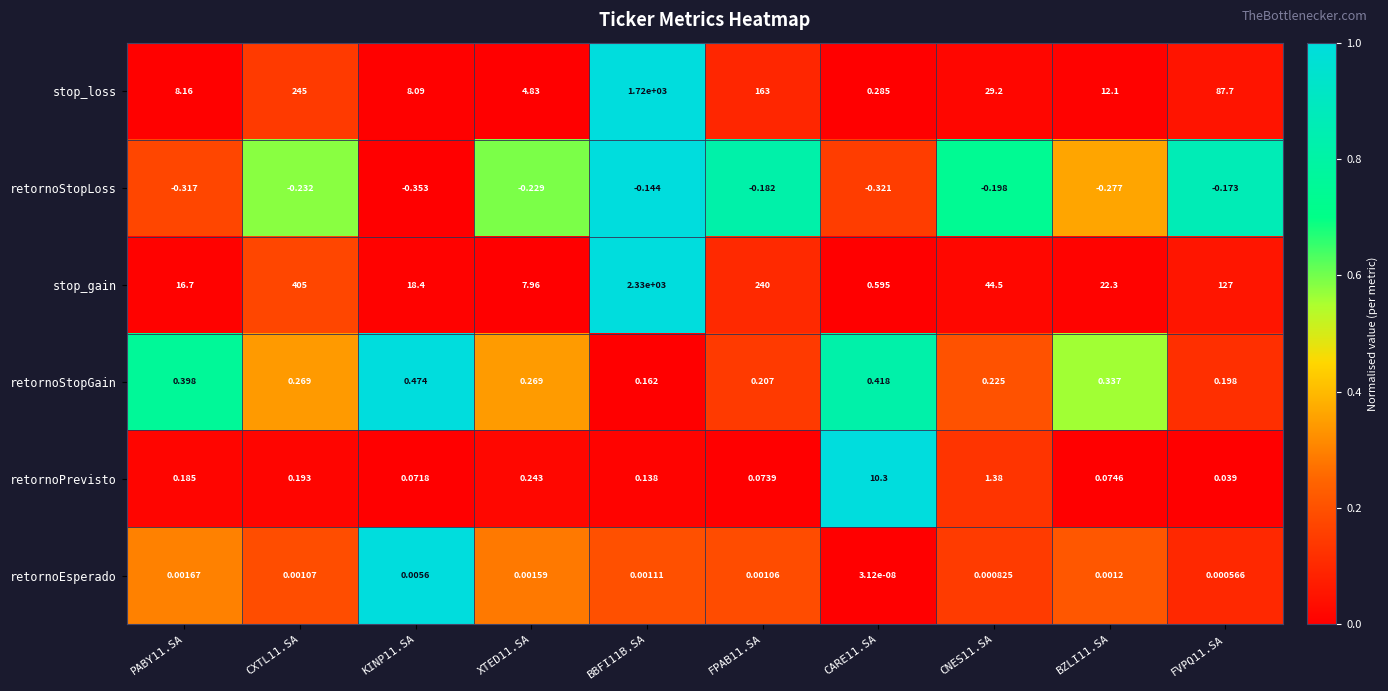

Which series has the largest total across all categories?

stop_gain